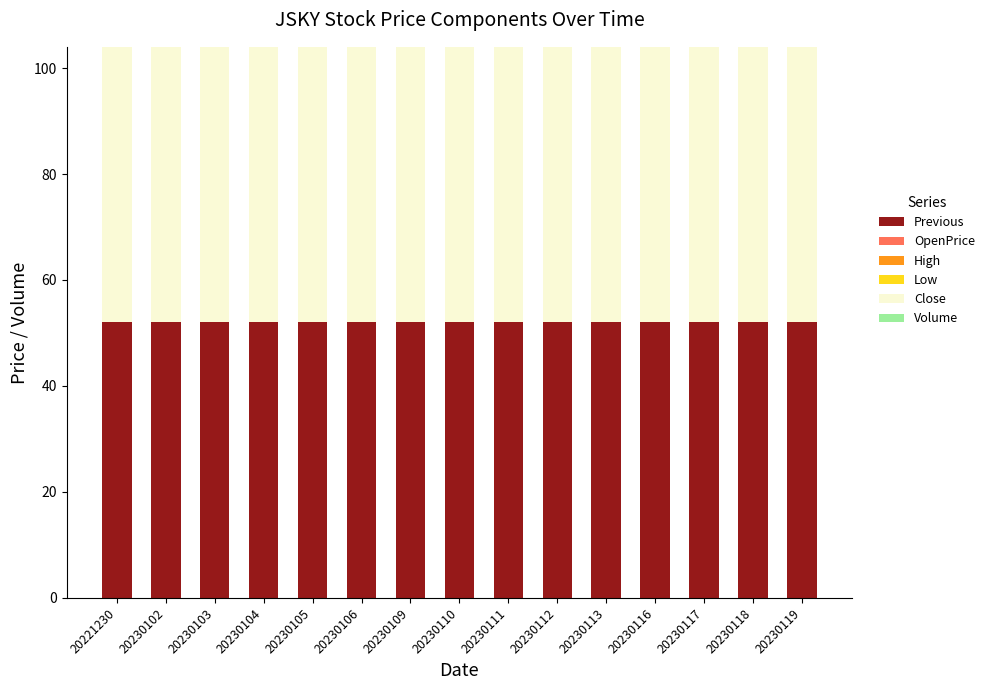

Which series has the largest total across all categories?

Previous